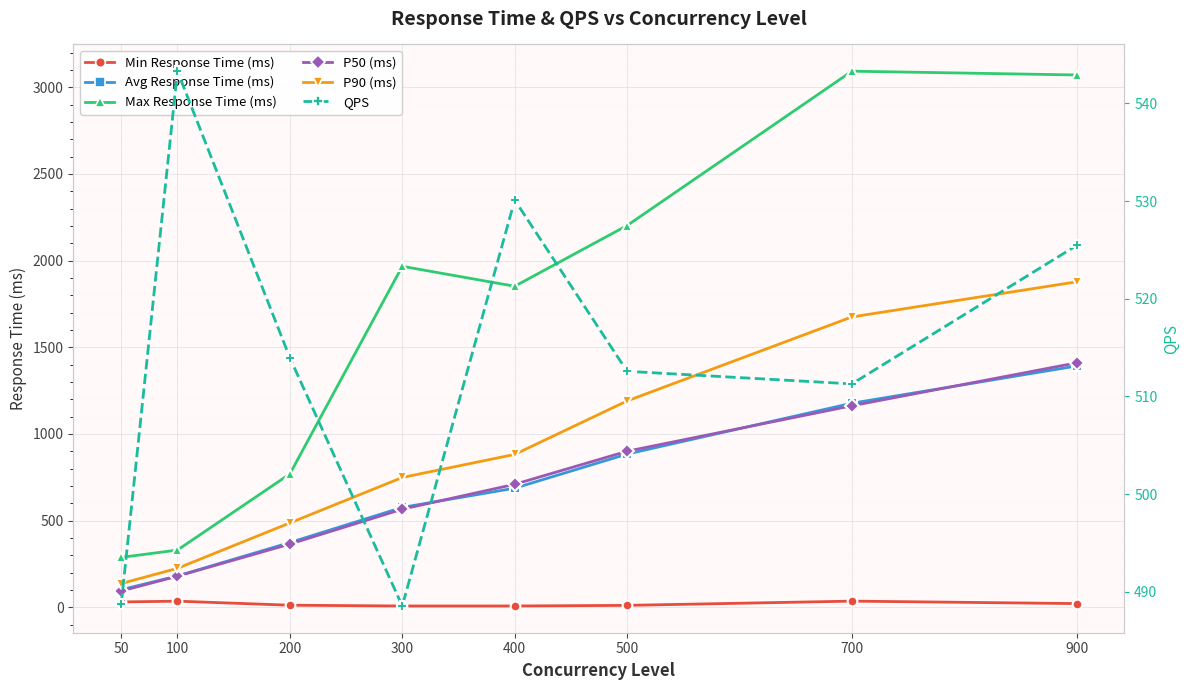

Which category has the lowest value across all series?

300